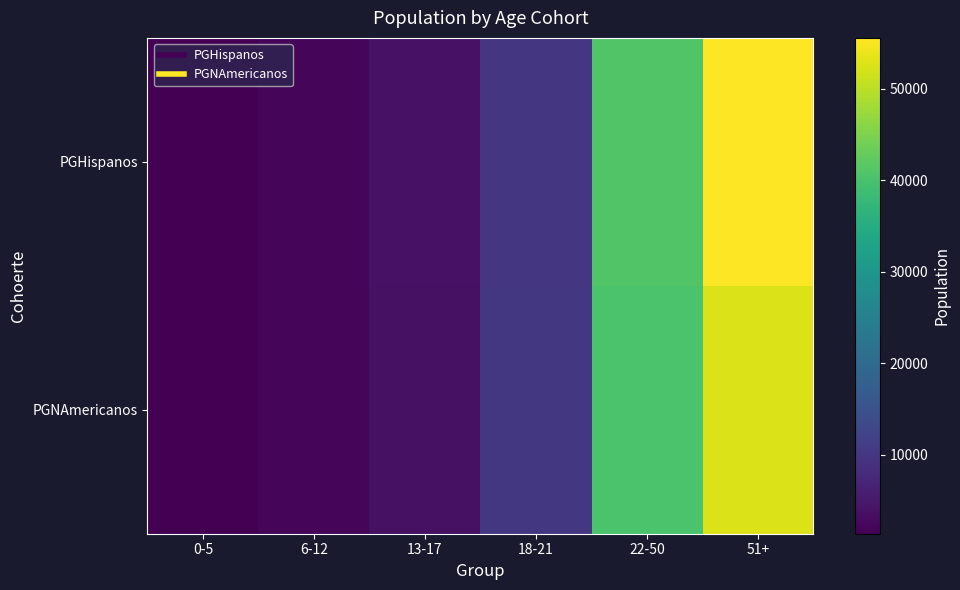

At 0-5, list the series in order from smallest to largest.

PGNAmericanos, PGHispanos